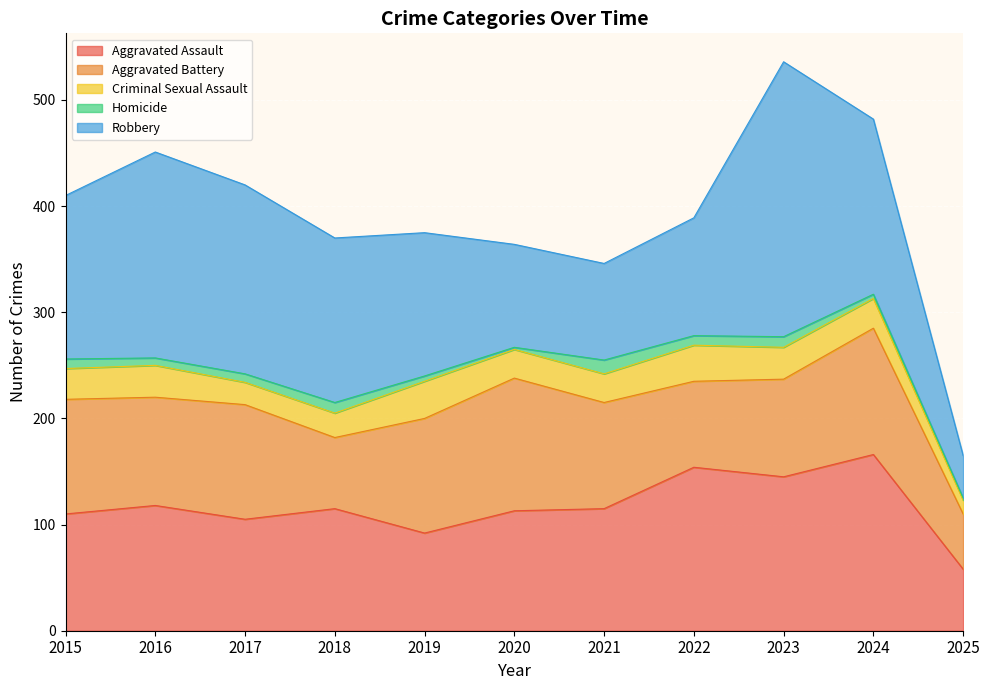

How many series are shown in this chart?

5